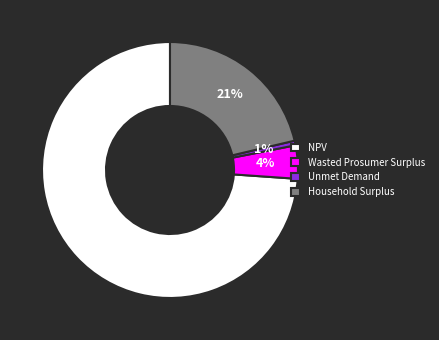

Between Household Surplus and Unmet Demand, which is larger?

Household Surplus